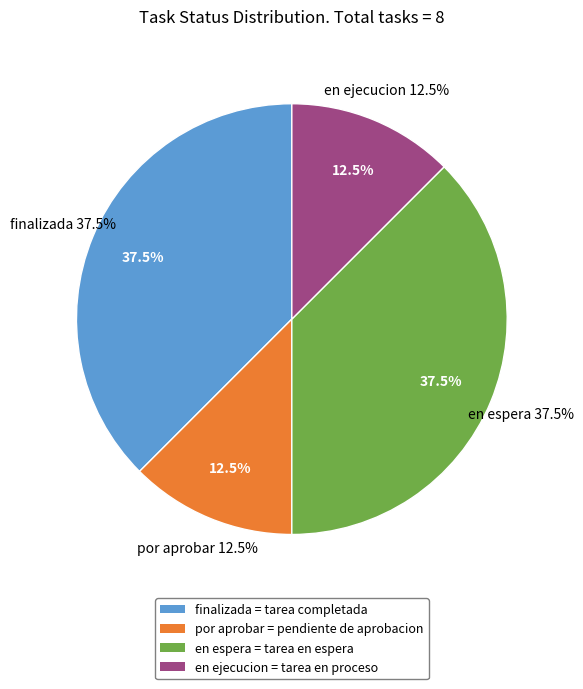

What is the smallest slice in the pie chart?

por aprobar